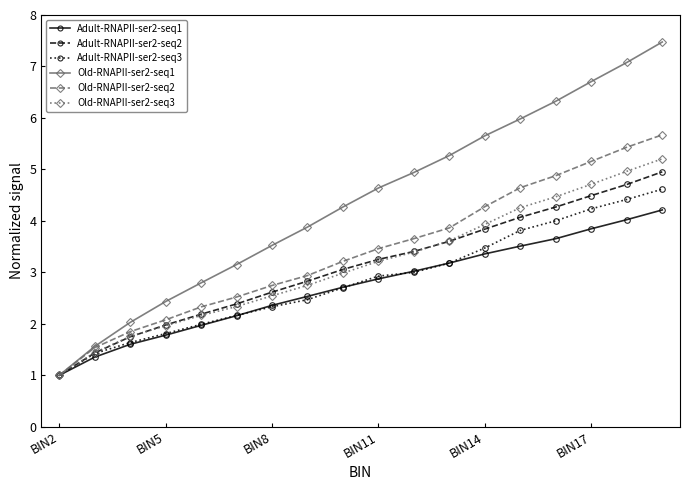

Rank the series by their maximum value, from lowest to highest.

Adult-RNAPII-ser2-seq1, Adult-RNAPII-ser2-seq3, Adult-RNAPII-ser2-seq2, Old-RNAPII-ser2-seq3, Old-RNAPII-ser2-seq2, Old-RNAPII-ser2-seq1